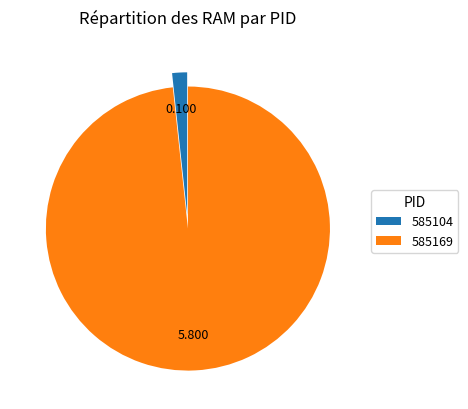

Do 585104 and 585169 together represent more than half of the pie?

Yes